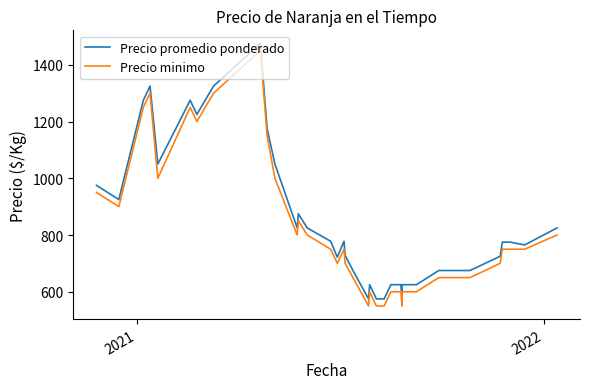

True or false: Precio promedio ponderado and Precio minimo intersect in this chart.

False